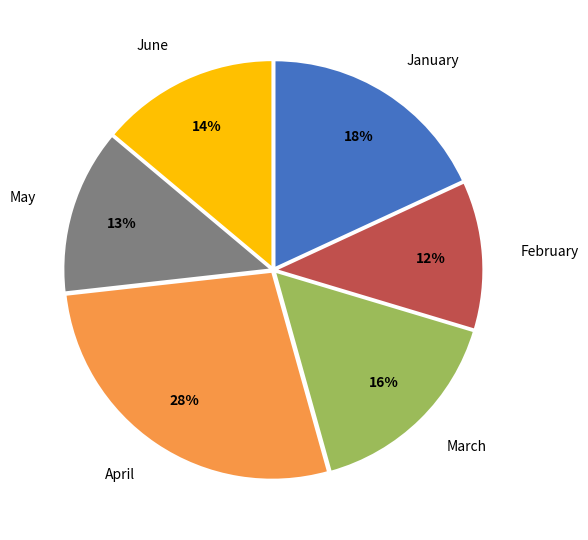

To the nearest percent, what portion does April represent?

28%